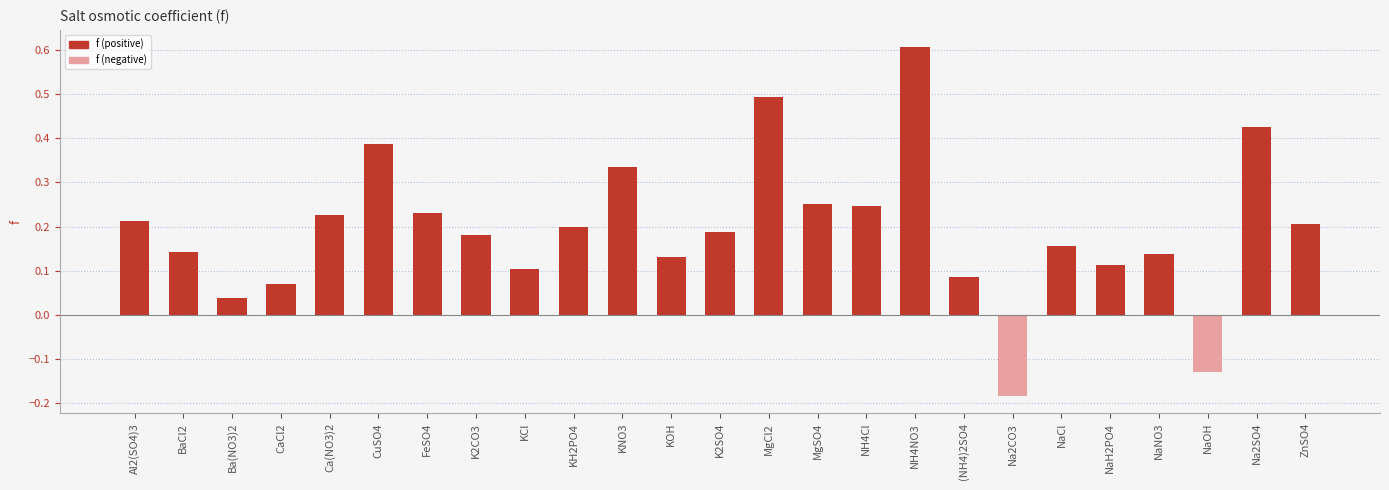

What is the difference between the second highest and minimum values?

0.7